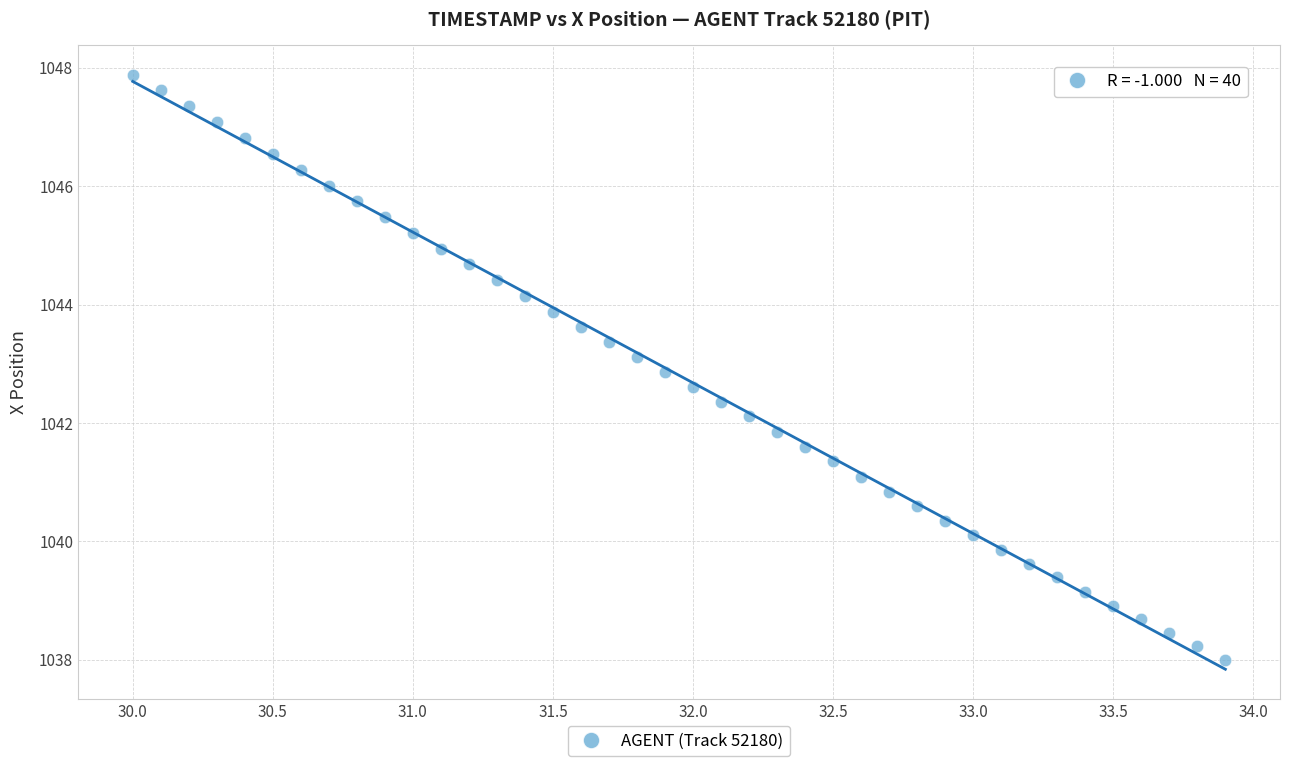

What is the range of Y values (max minus min)?

9.9